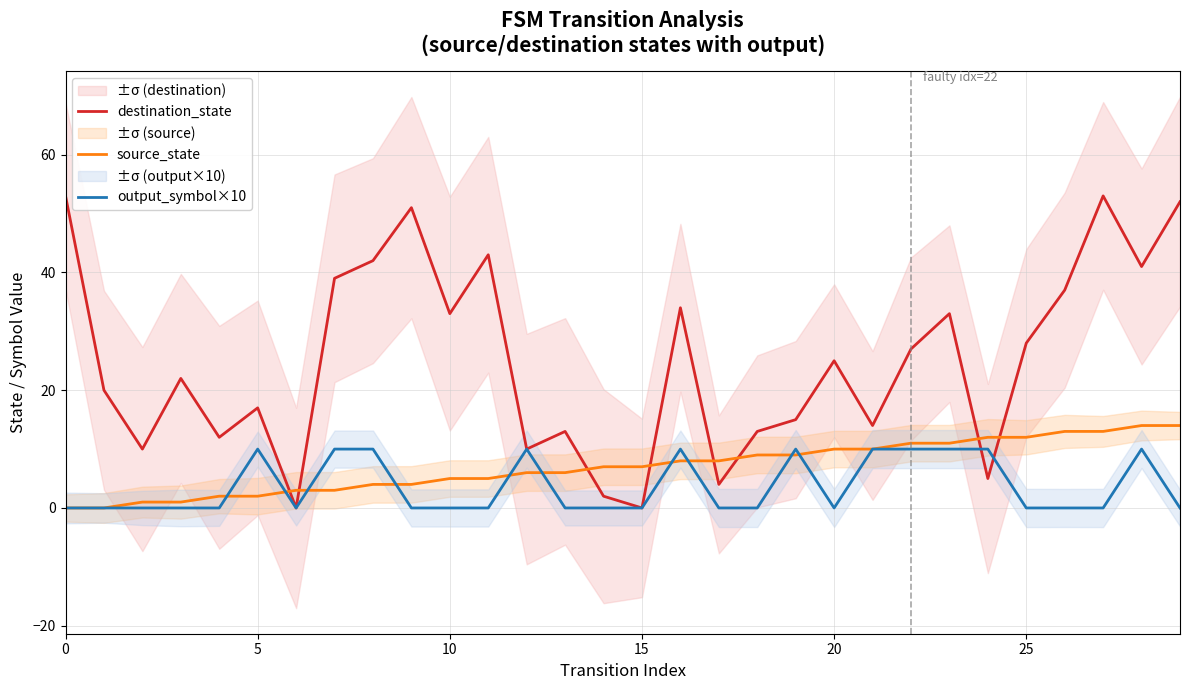

What is the difference between the source_state values at 11 and 12?

1